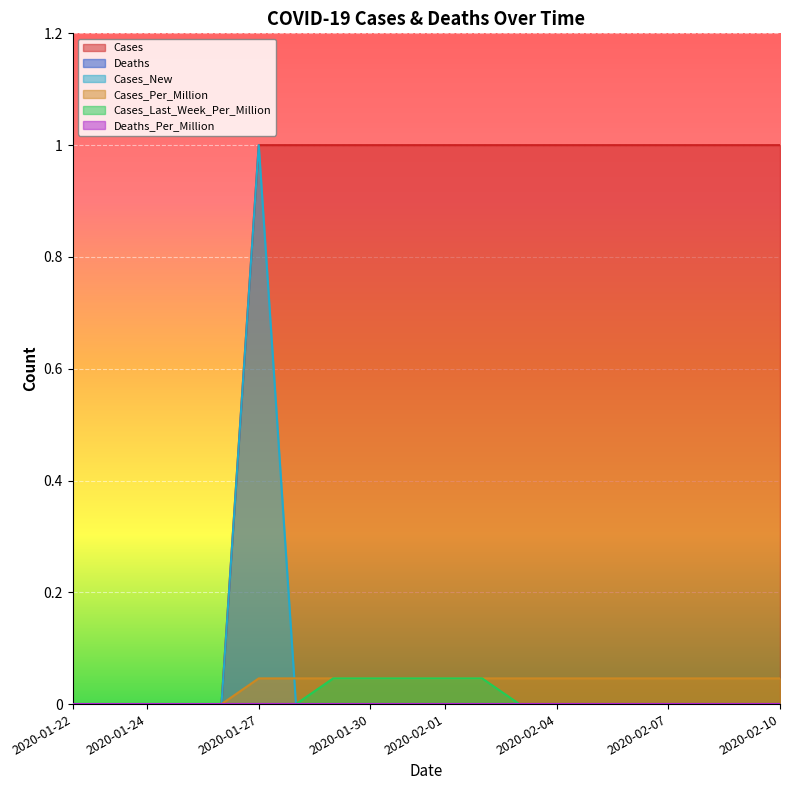

Does the chart display data point markers on the line(s)?

No